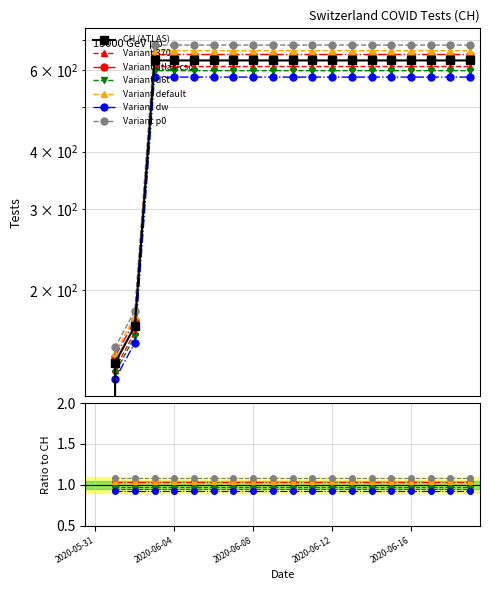

Which label corresponds to the largest value in the chart?

2020-06-03